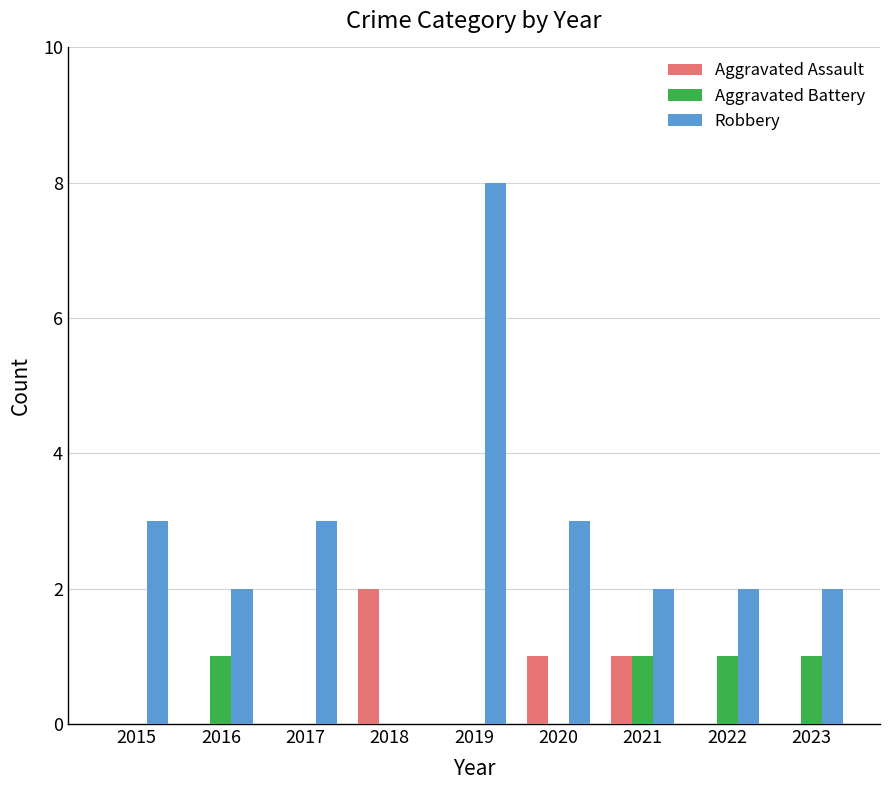

What is the maximum value shown in the chart?

8